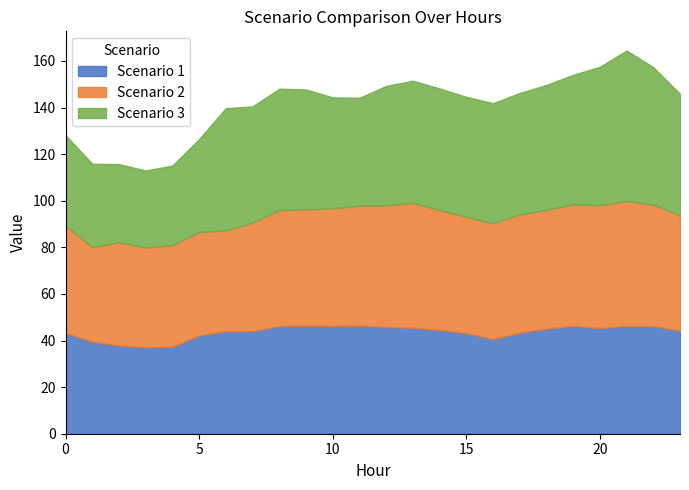

Between 12 and 2, which is larger?

12